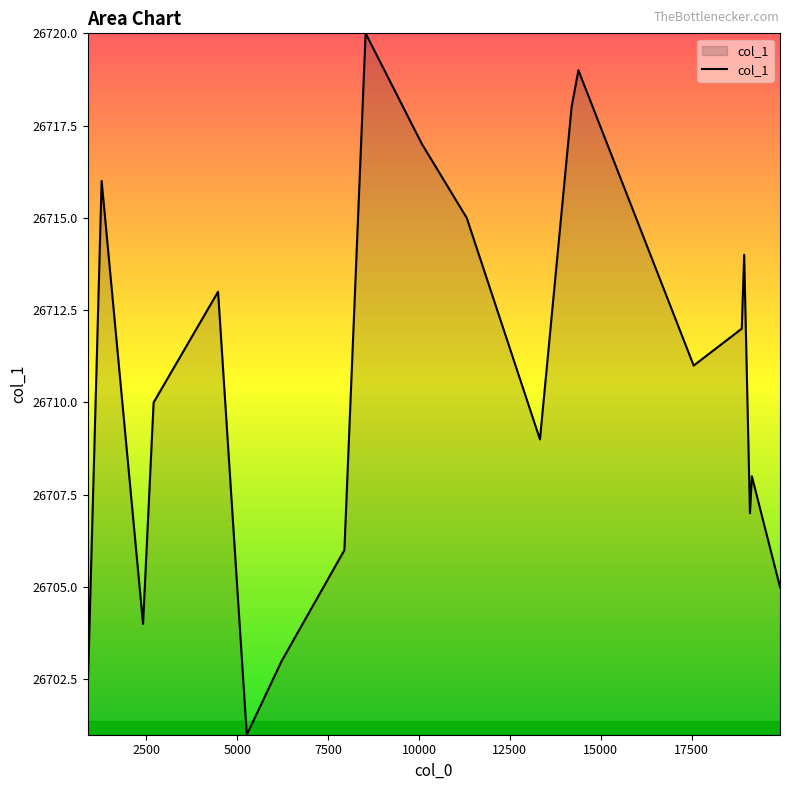

How many lines are shown in the chart?

1